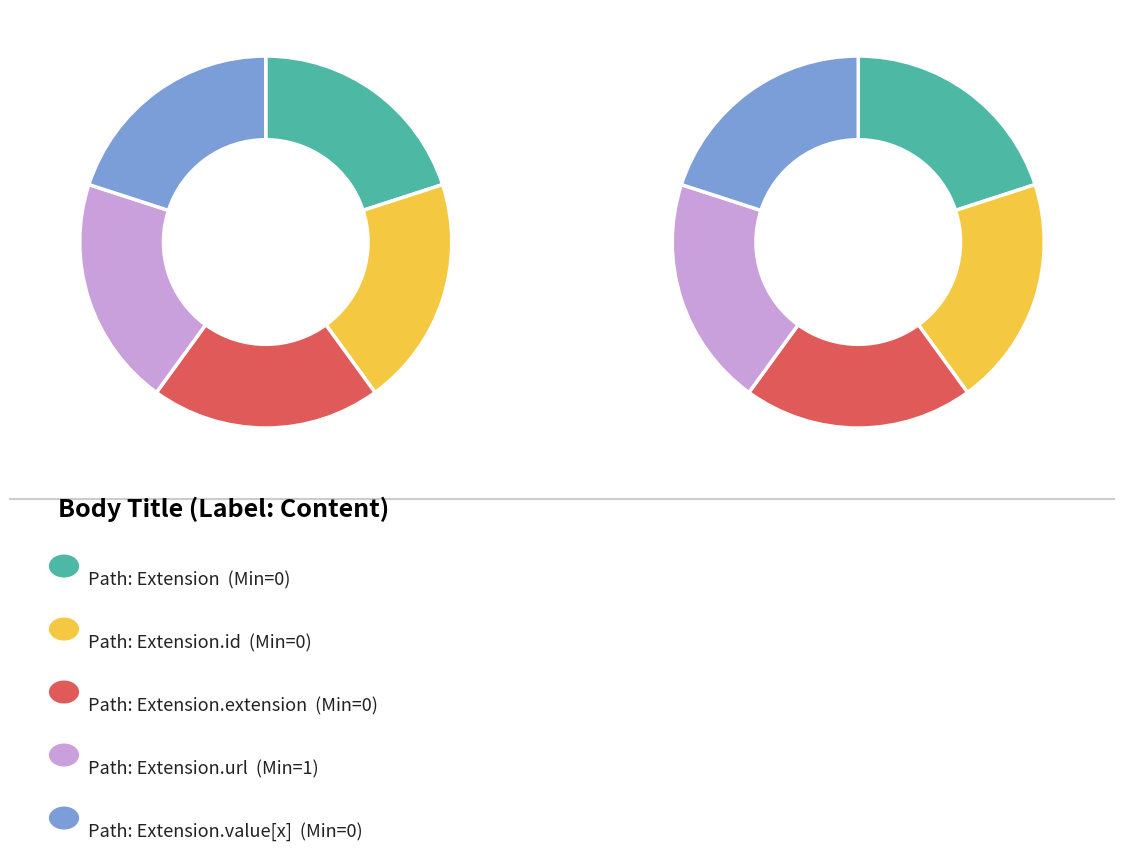

Which has a higher value, Extension.id or Extension.value[x]?

Extension.id